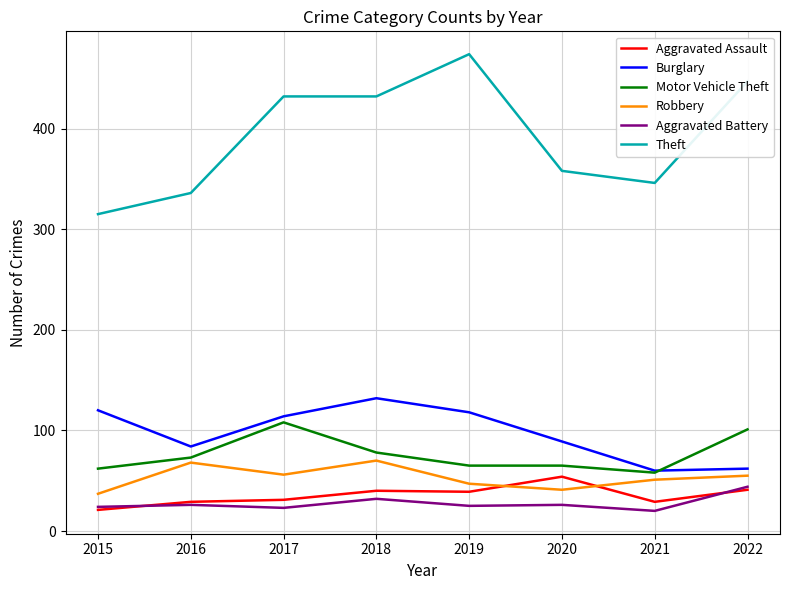

Which series has the largest total across all categories?

Theft